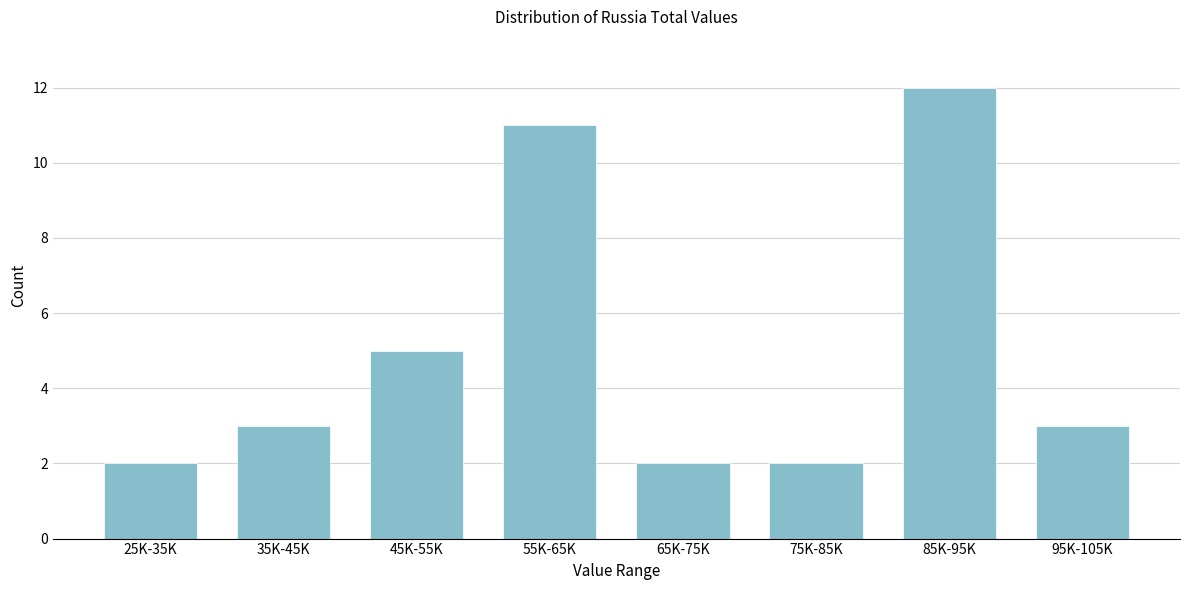

Reading left to right, extract all data points from this chart.

25K-35K=2	35K-45K=3	45K-55K=5	55K-65K=11	65K-75K=2	75K-85K=2	85K-95K=12	95K-105K=3